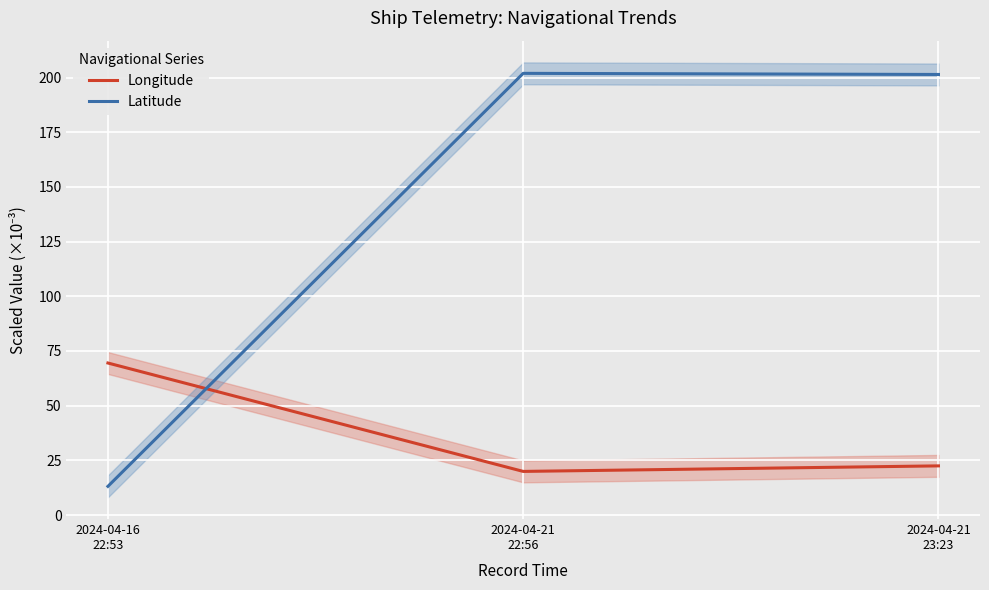

What is the minimum value for Longitude?

20.0